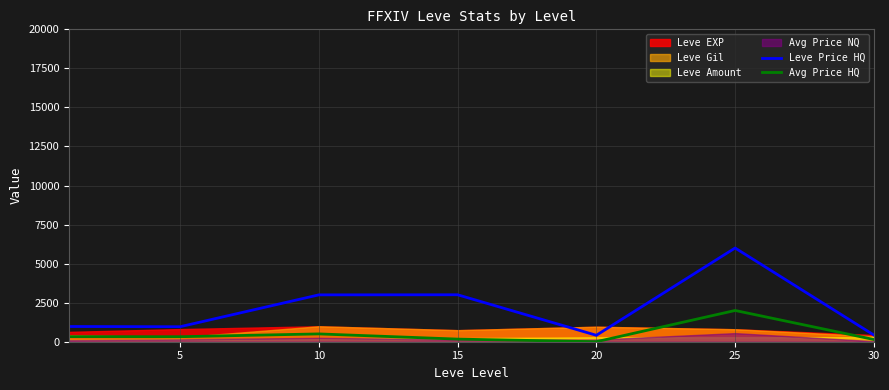

What is the maximum value for Avg Price HQ?

2000